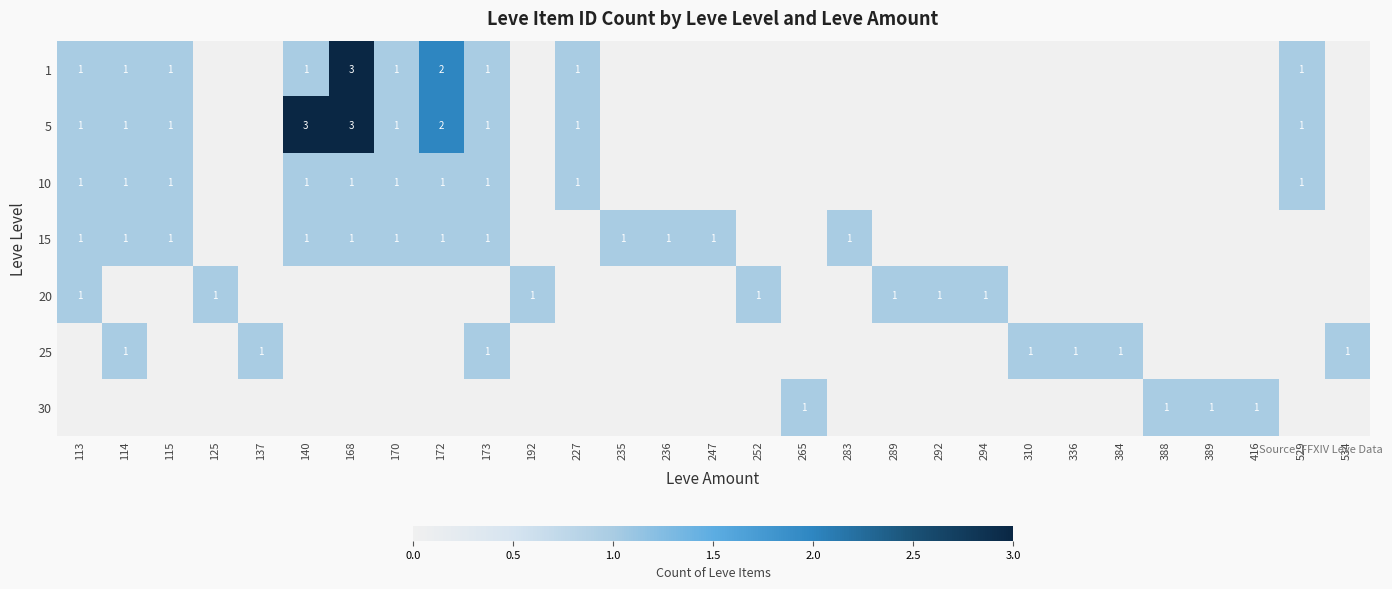

Count the number of categories in the chart.

29